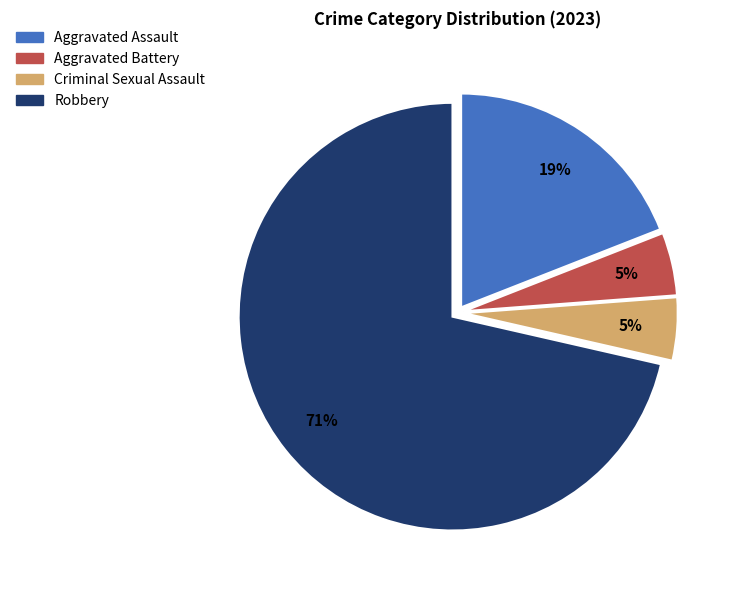

What percentage is the Aggravated Assault slice, to the nearest percent?

19%